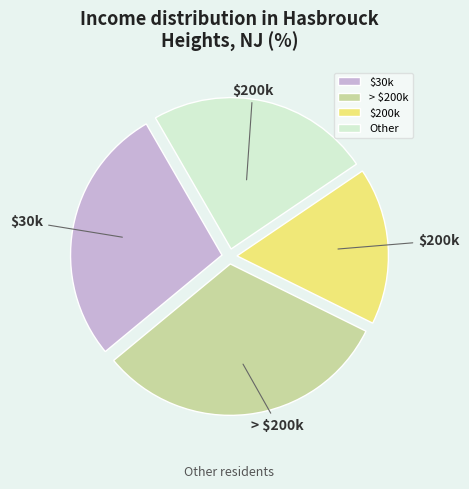

Does Other represent more than half of the total?

No